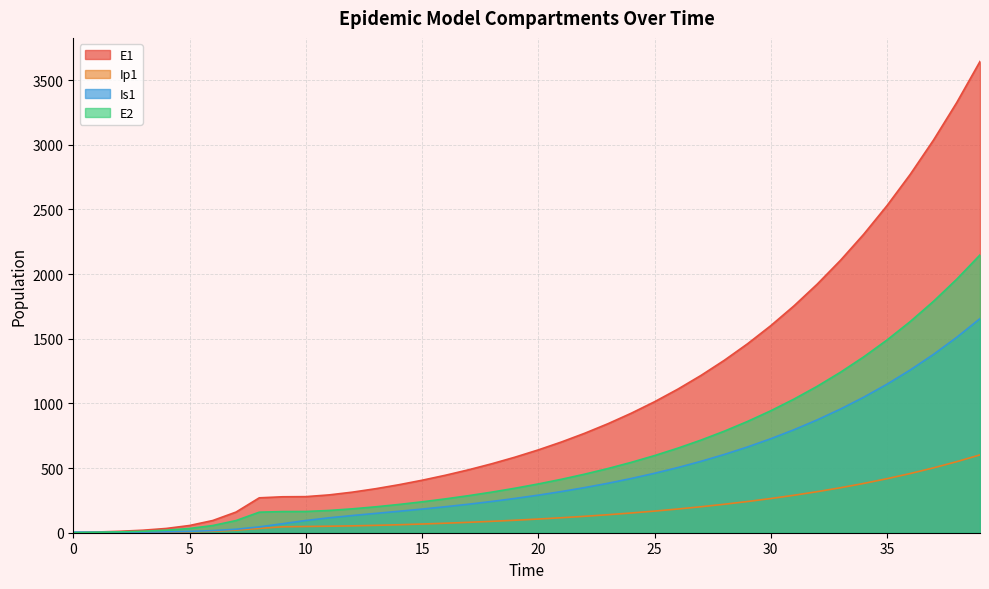

Between 1 and 26, which is larger?

26